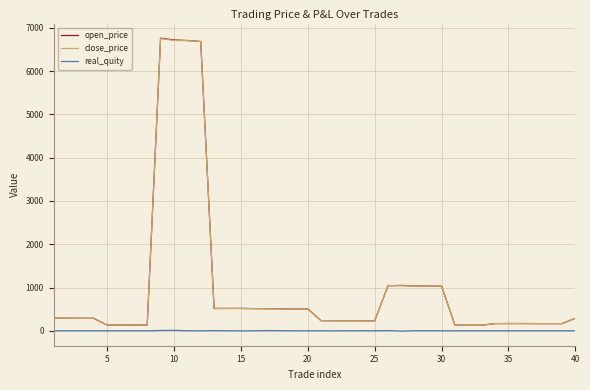

Which series has the largest range (max minus min)?

open_price